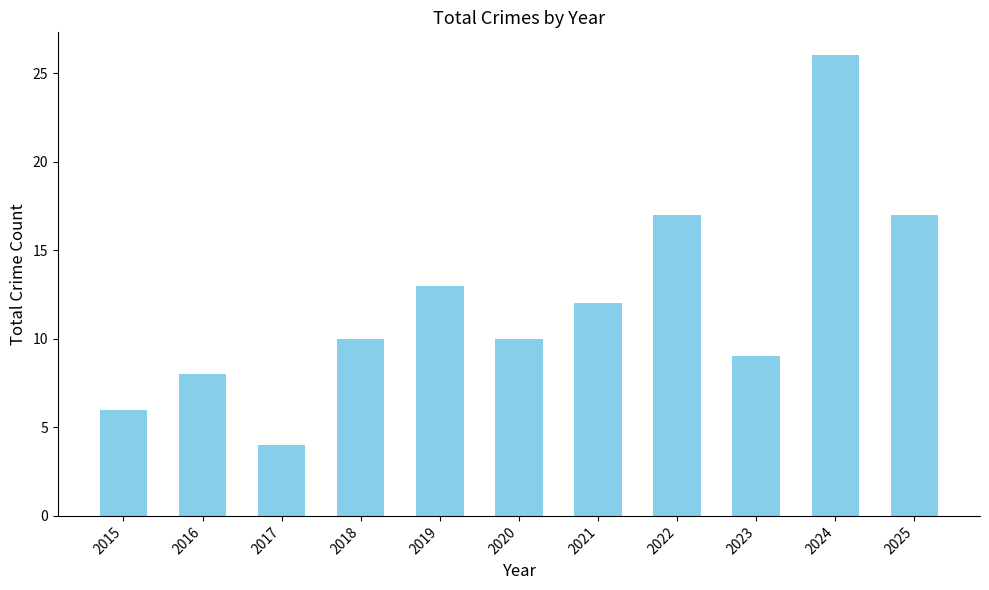

Which label corresponds to the largest value in the chart?

2024